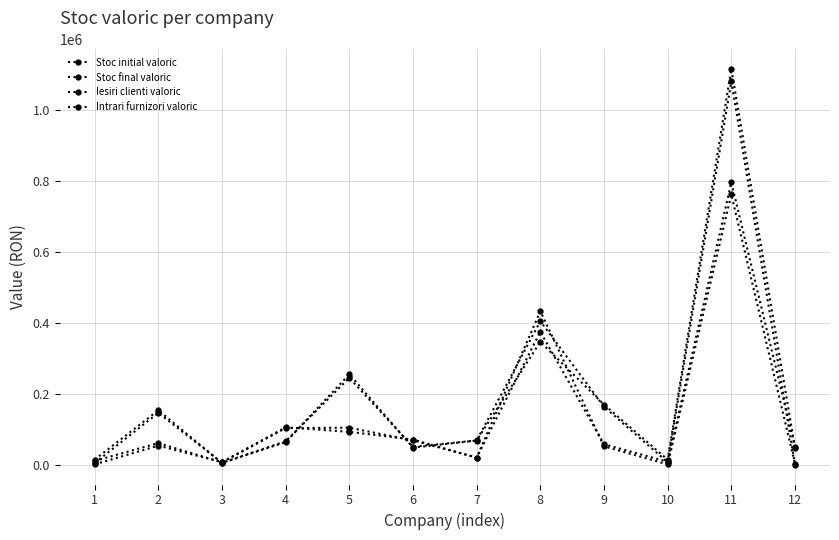

Where do Stoc initial valoric and Stoc final valoric first cross each other?

2 and 3